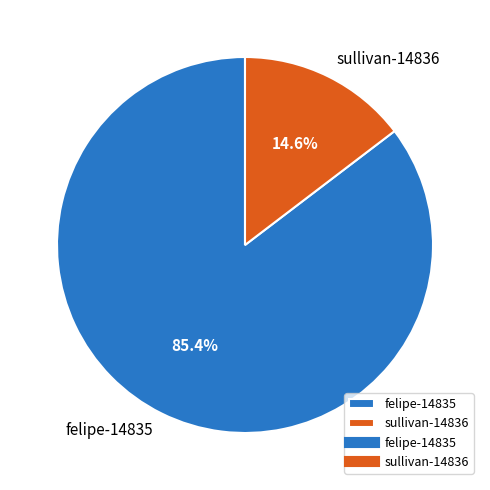

Does sullivan-14836 represent more than half of the total?

No